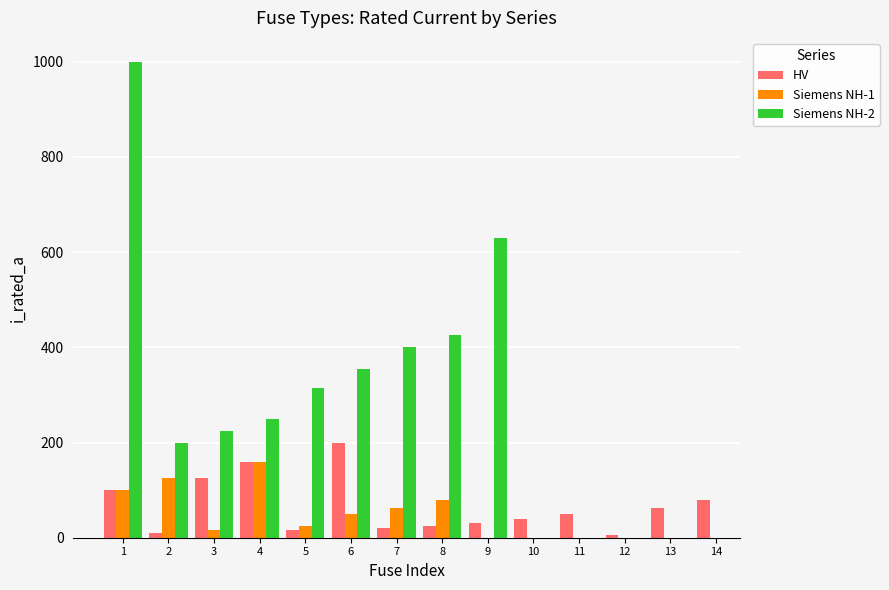

Where does the Siemens NH-2 series first go above 630?

1